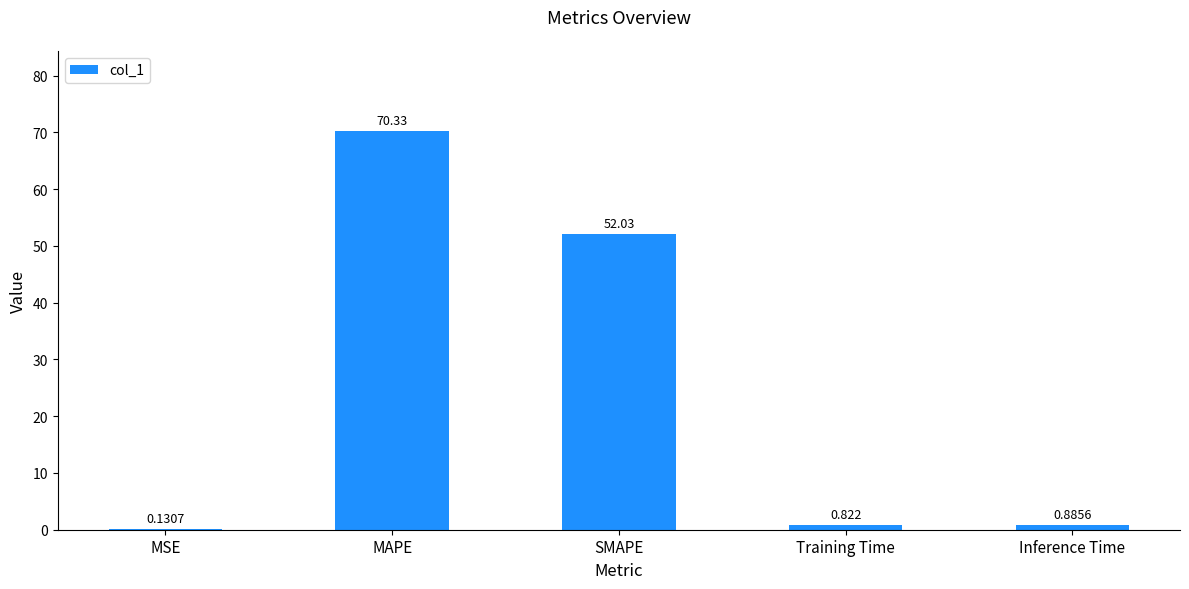

Where is the data nearest to the value 35?

SMAPE